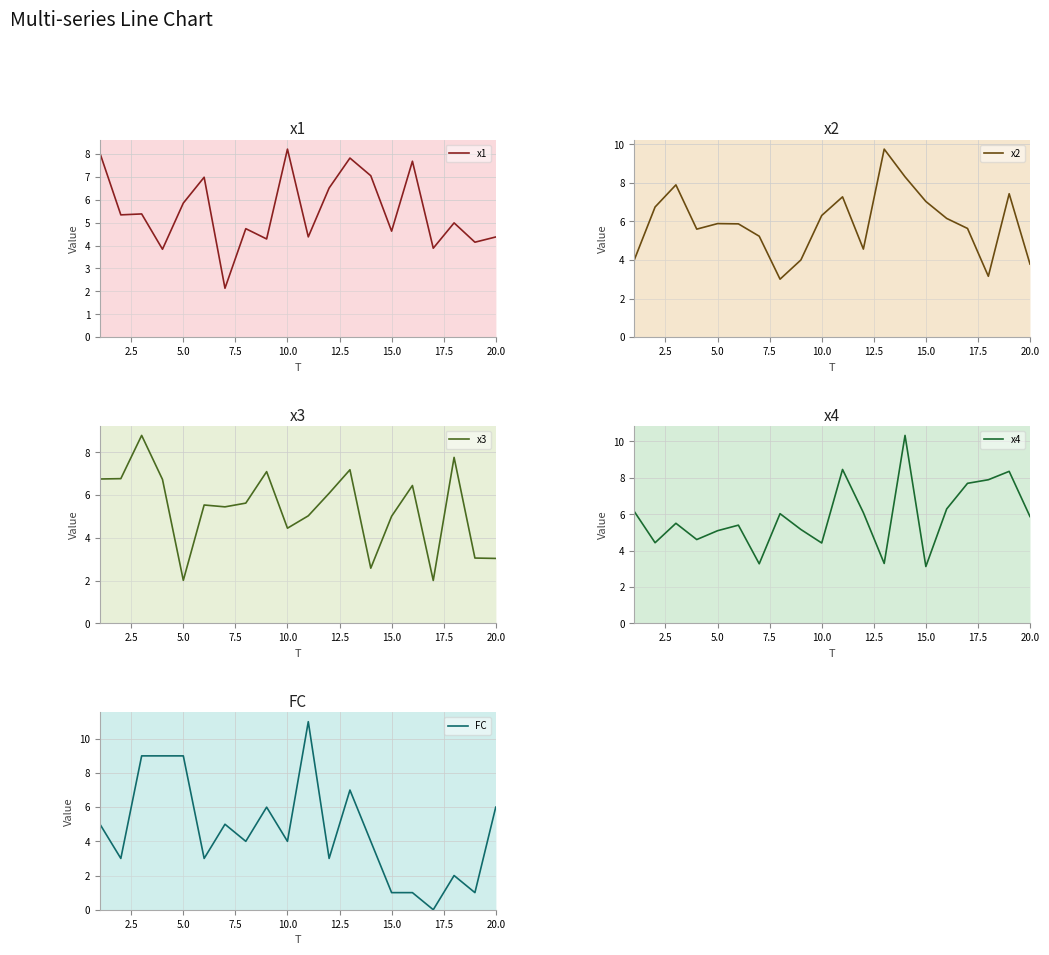

What is the value of the FC point at the 20th from the left?

6.0